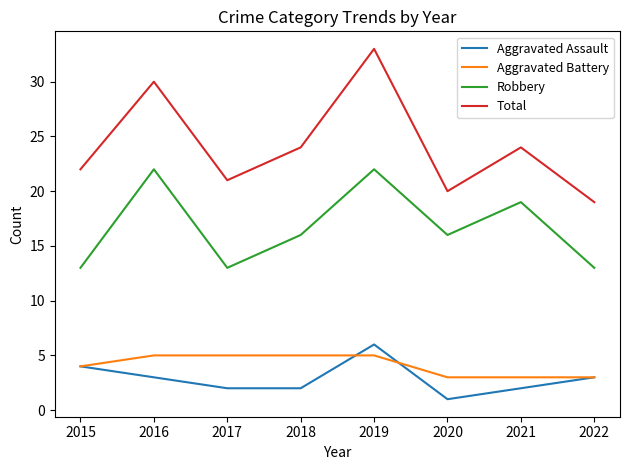

The Robbery series shows 19 at 2021. True or false?

True